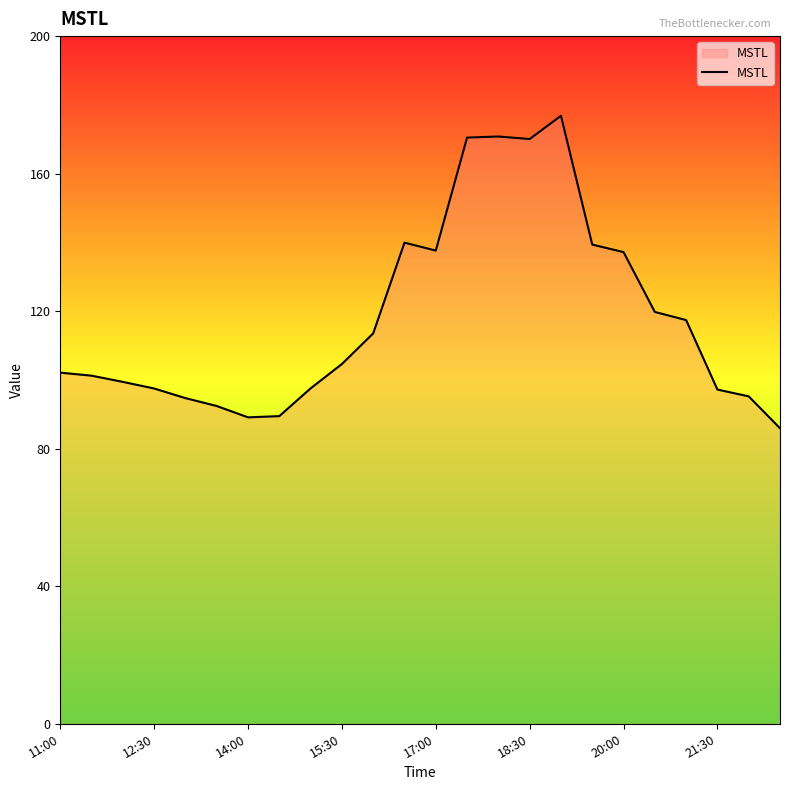

What is the maximum value shown in the chart?

176.8